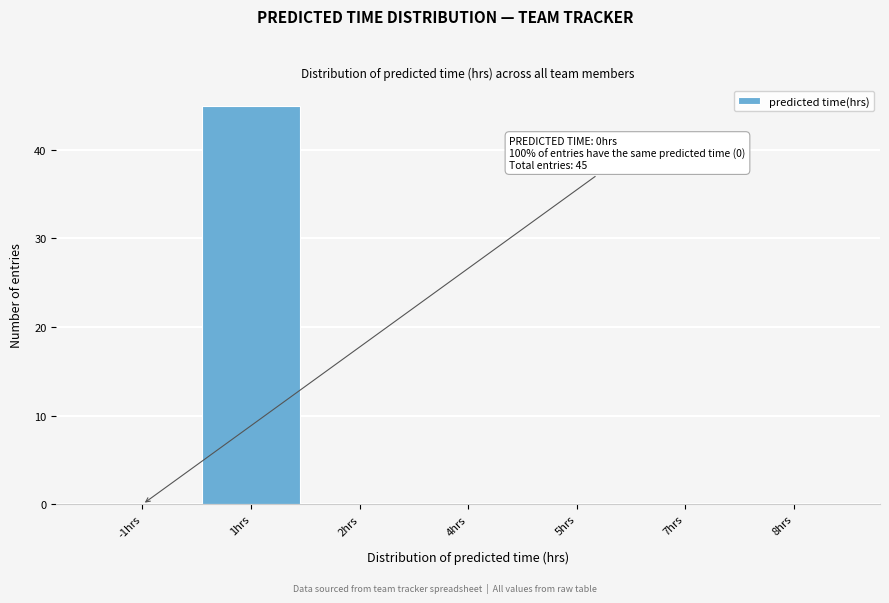

Reading right to left, what are all the values shown in this chart?

8hrs=0	7hrs=0	5hrs=0	4hrs=0	2hrs=0	1hrs=45	-1hrs=0